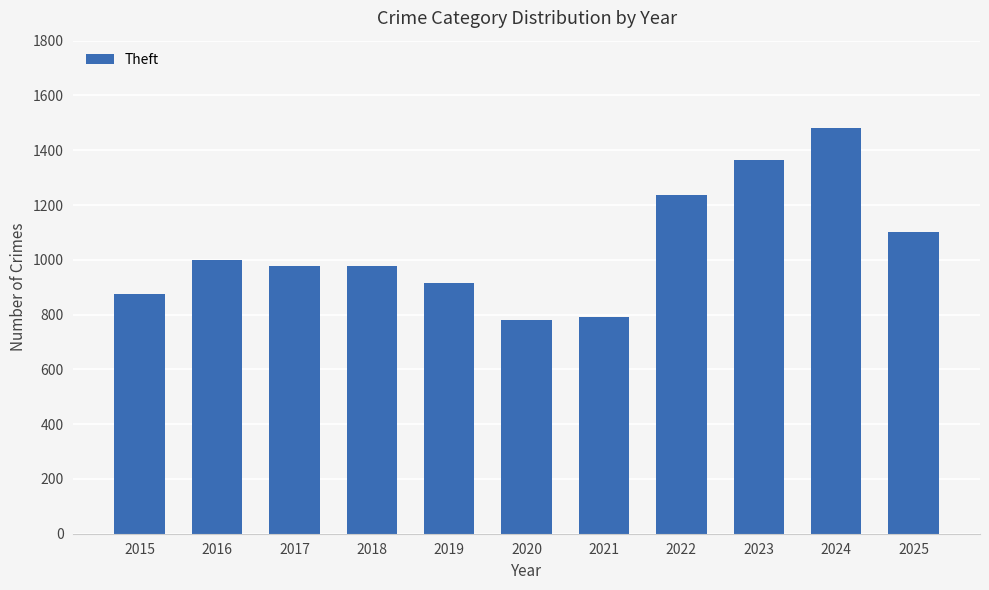

What is the smallest value displayed?

782